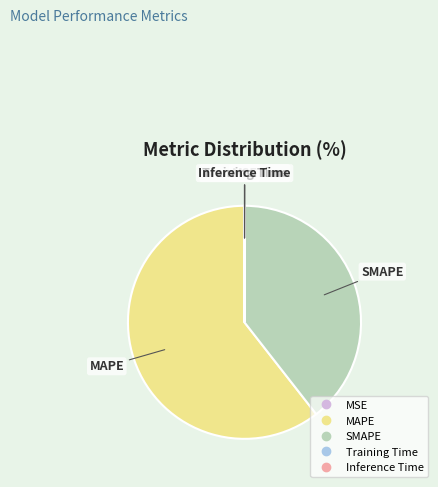

Is there any slice that represents more than half of the pie?

Yes